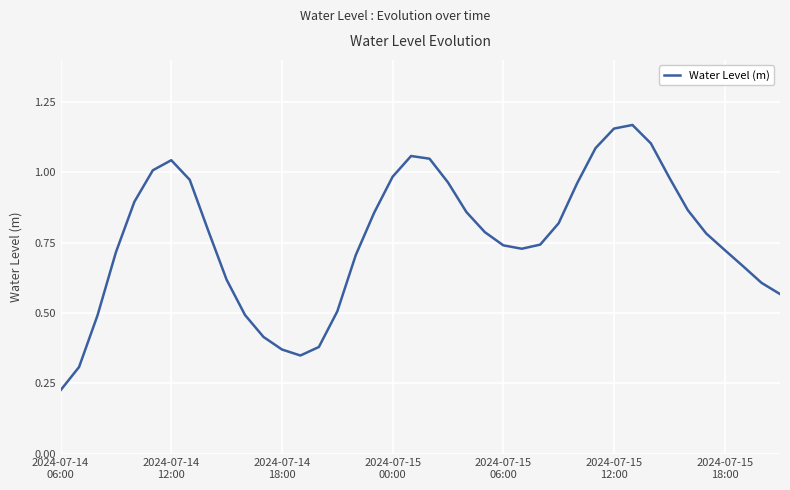

Is this an area chart (filled region under the line)?

No